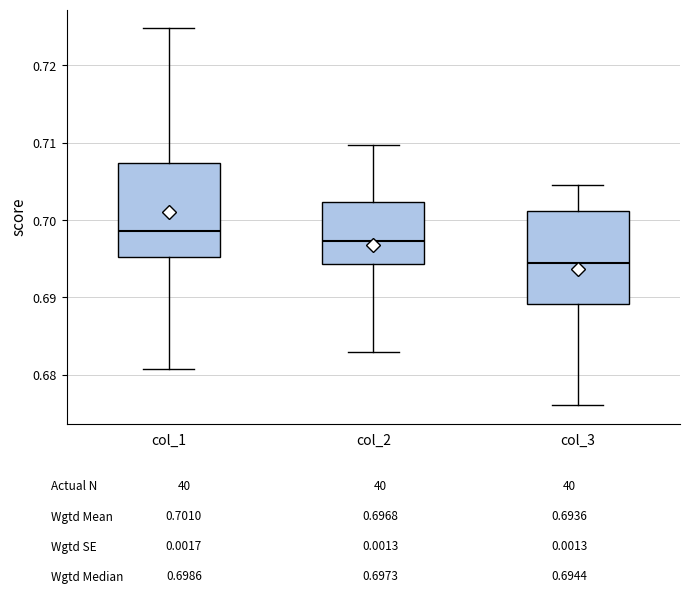

Where does the median line of the box for col_3 sit on the y-axis? The values are not printed on the chart, so give them approximately, as read against the axis.

0.694